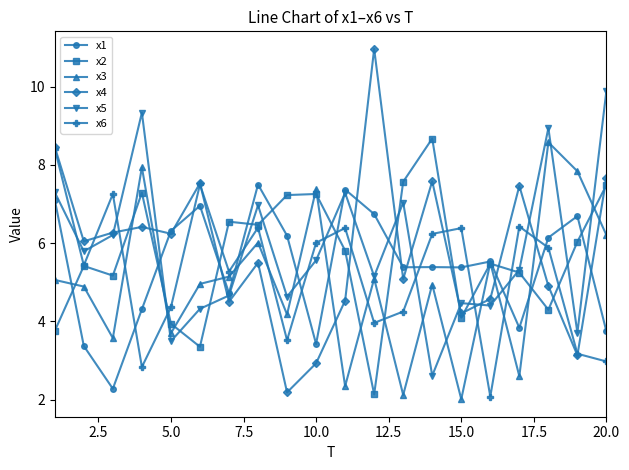

What is the value of the x5 point at the 19th from the left?

3.7